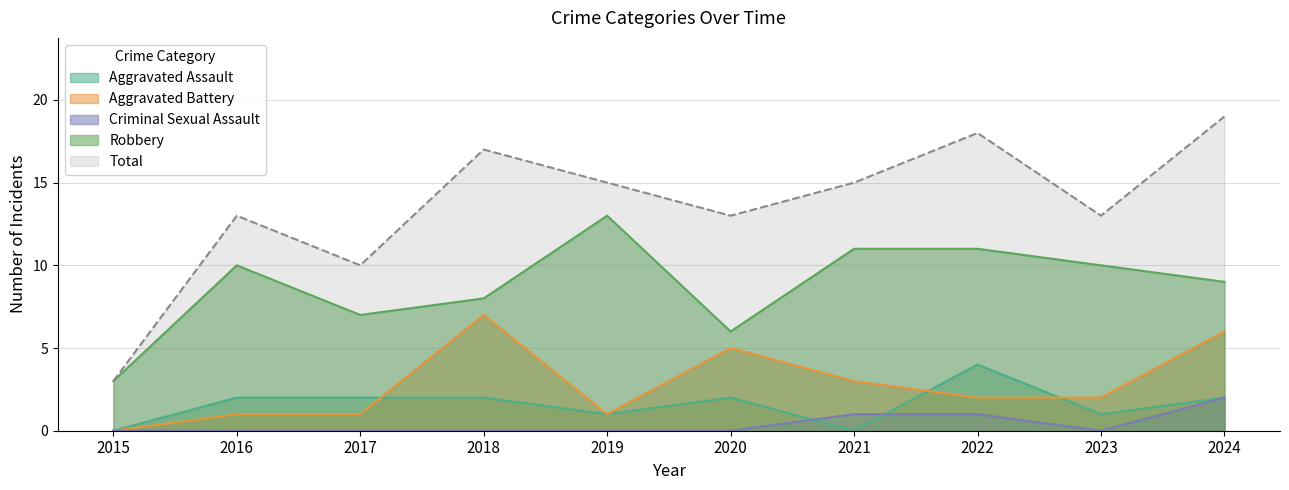

Which series has the largest range (max minus min)?

Total